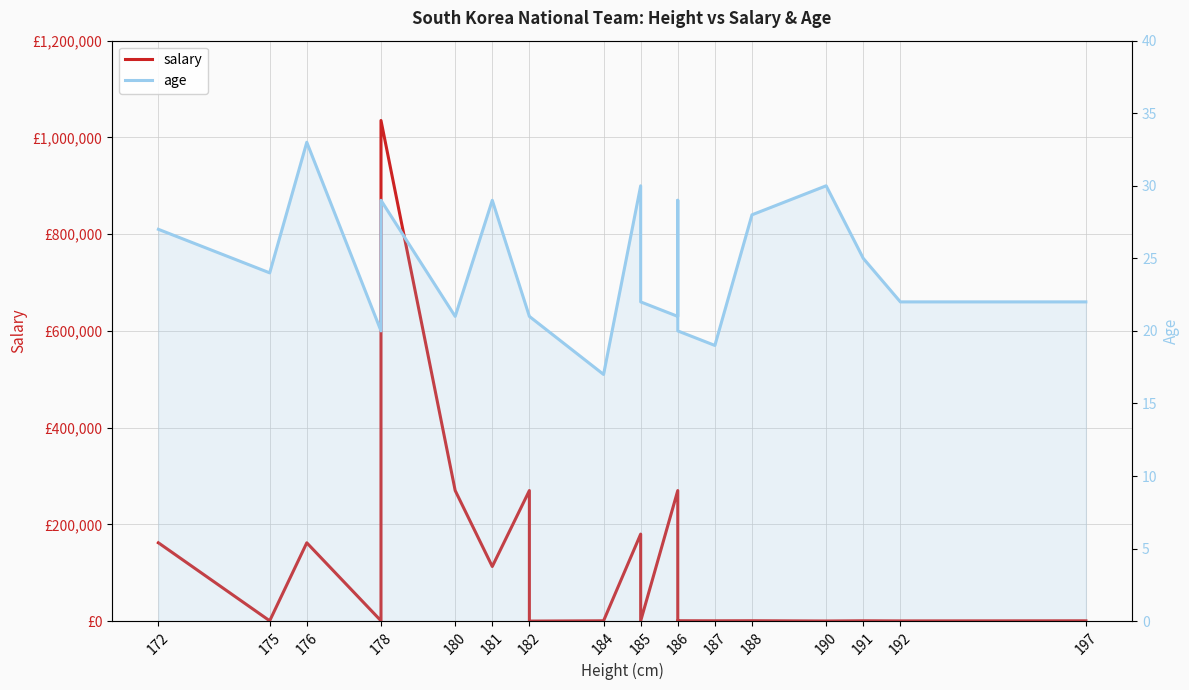

List the series in order of their overall mean, lowest first.

age, salary